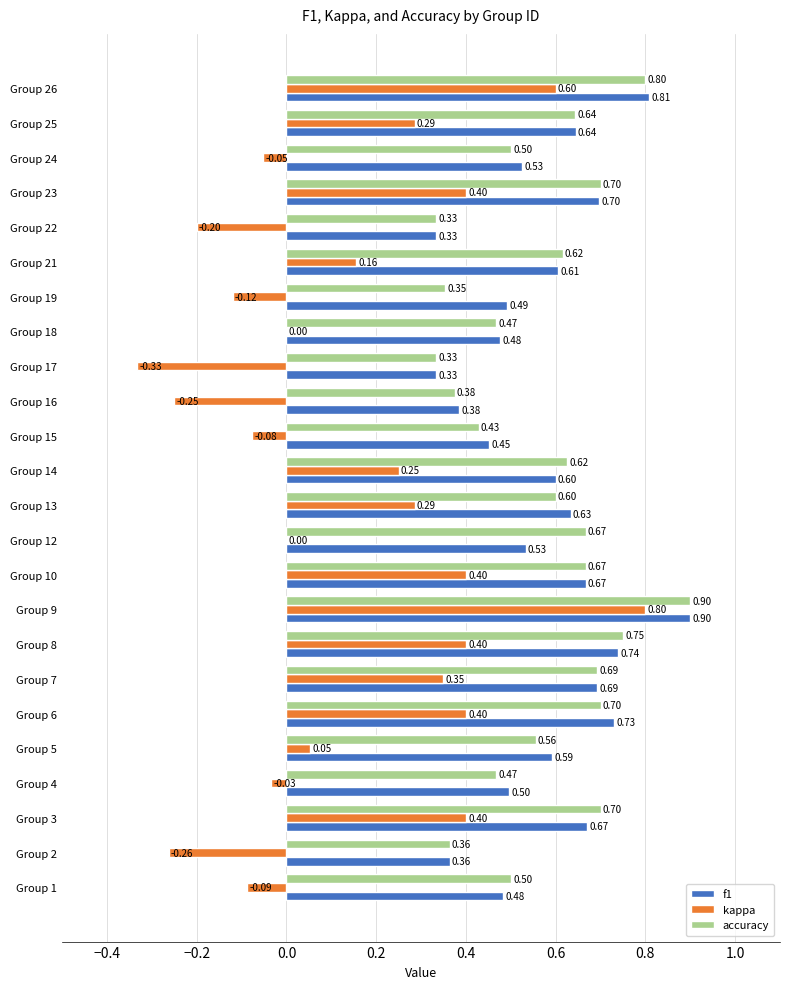

What is the total value across all series at Group 16?

0.5